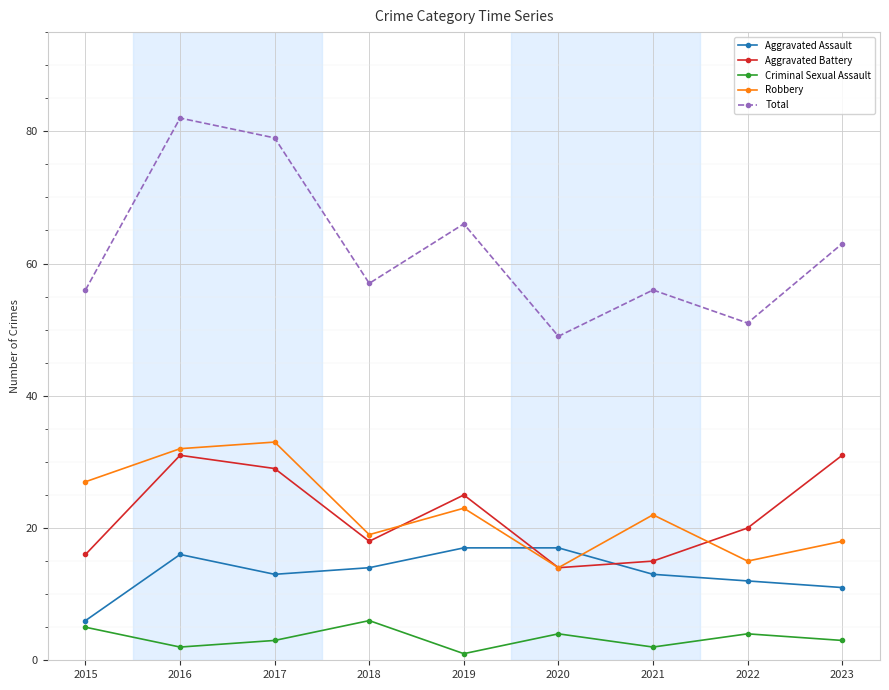

What value does the Criminal Sexual Assault series have at 2017?

3